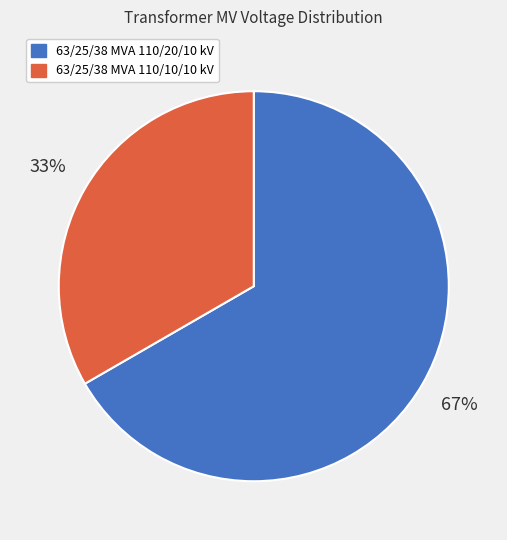

Is there any slice that represents more than half of the pie?

Yes